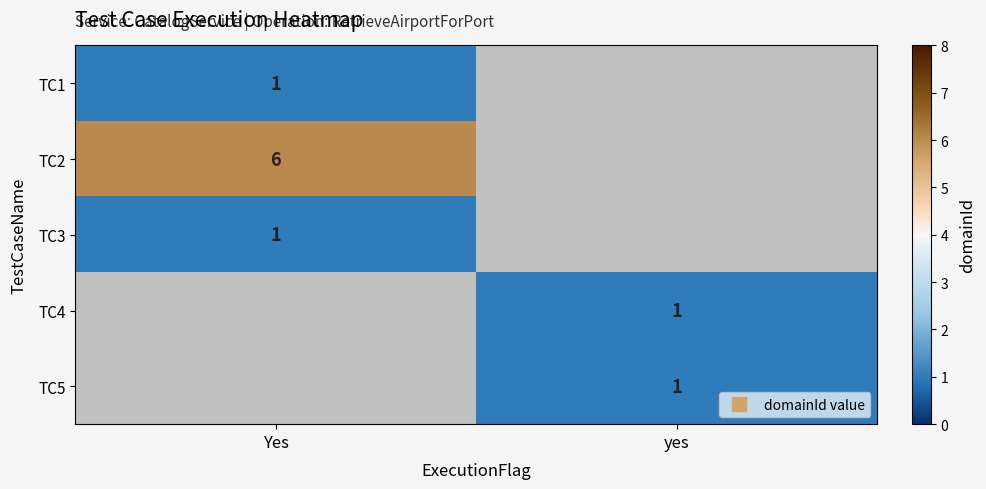

How many values in TC2 are above zero?

1